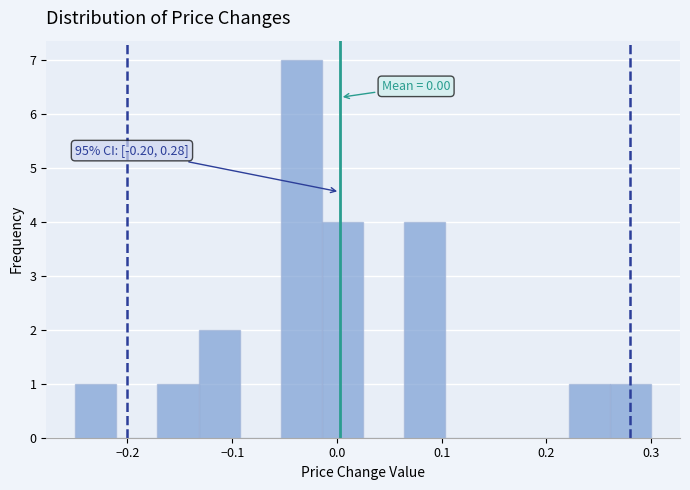

Around what value on the x-axis is the tallest bar? Give the approximate position of its centre, as read against the axis.

-0.03